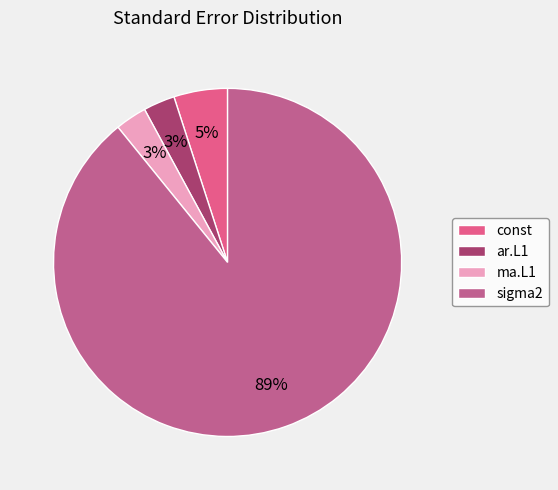

Between ar.L1 and sigma2, which is larger?

sigma2